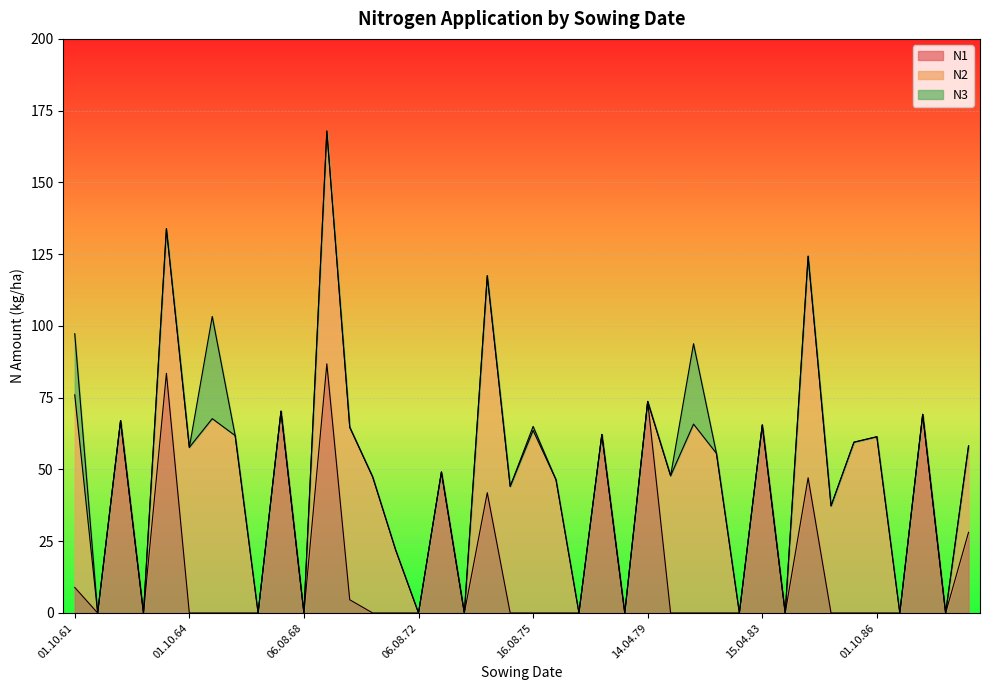

The N1 series shows 0.0 at 01.10.81. True or false?

True